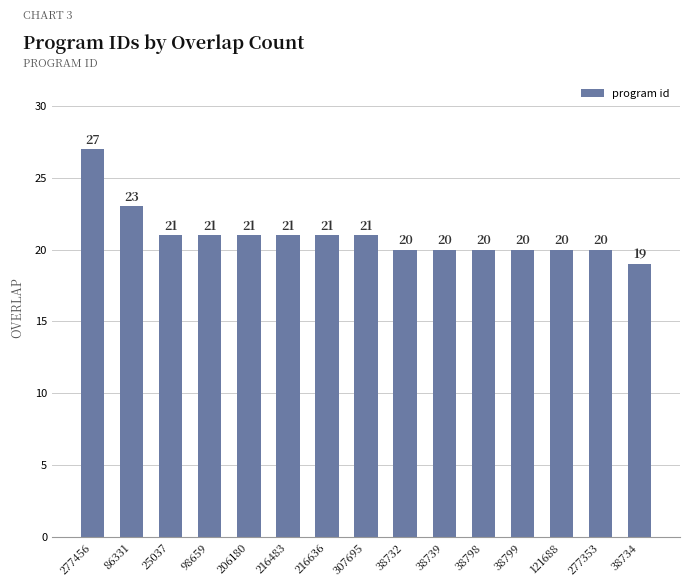

What is the smallest value displayed?

19